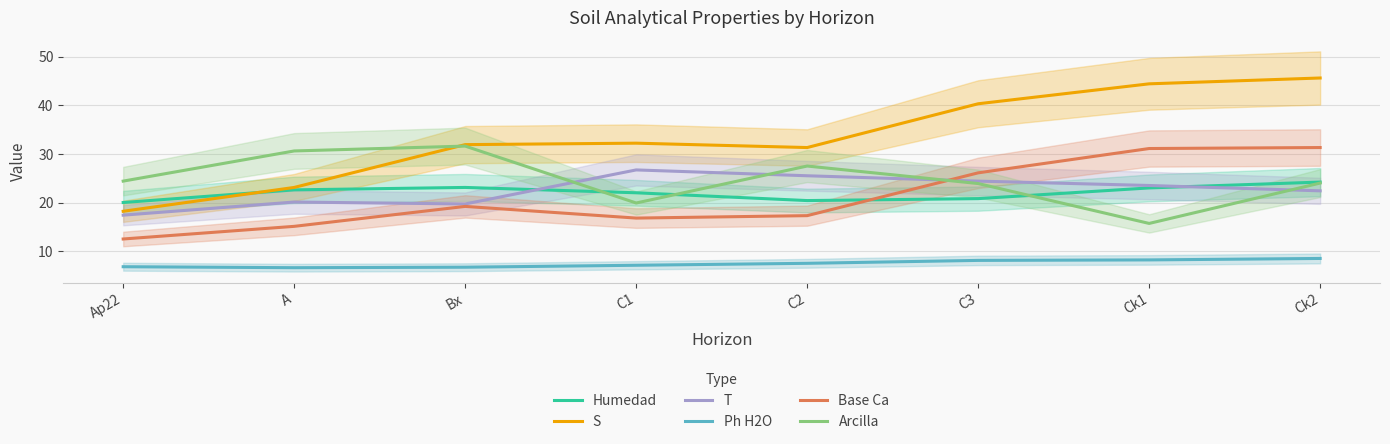

Is the value of S at C2 greater than the value of T at Bx?

Yes